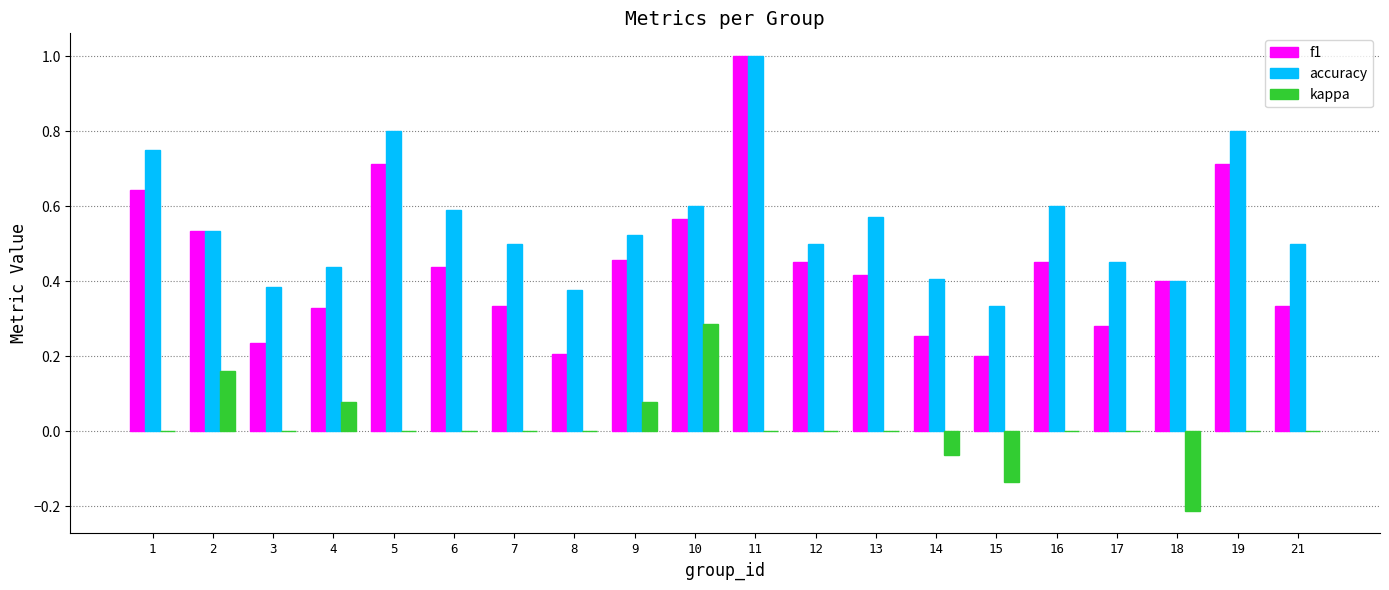

At which category is the sum across all series the highest?

11